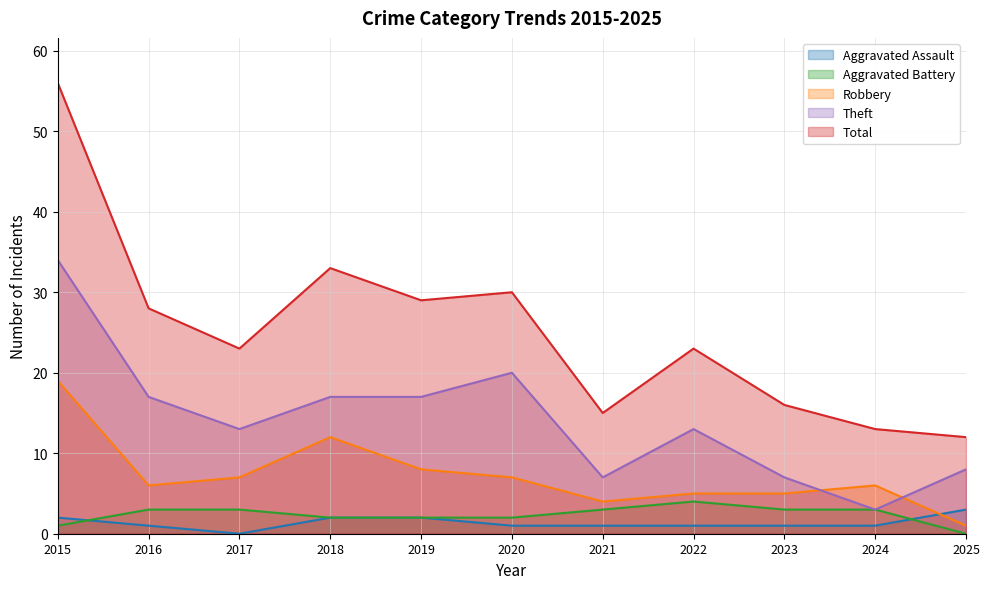

At which label does Aggravated Assault reach its minimum?

2017